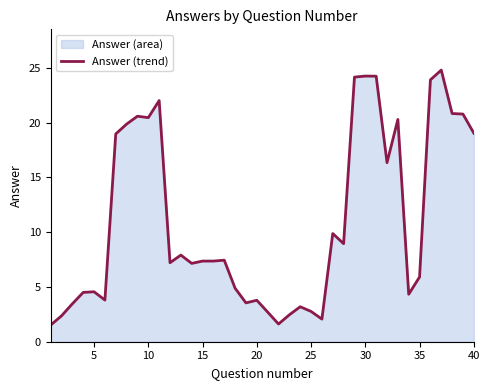

What is the maximum value shown in the chart?

24.8